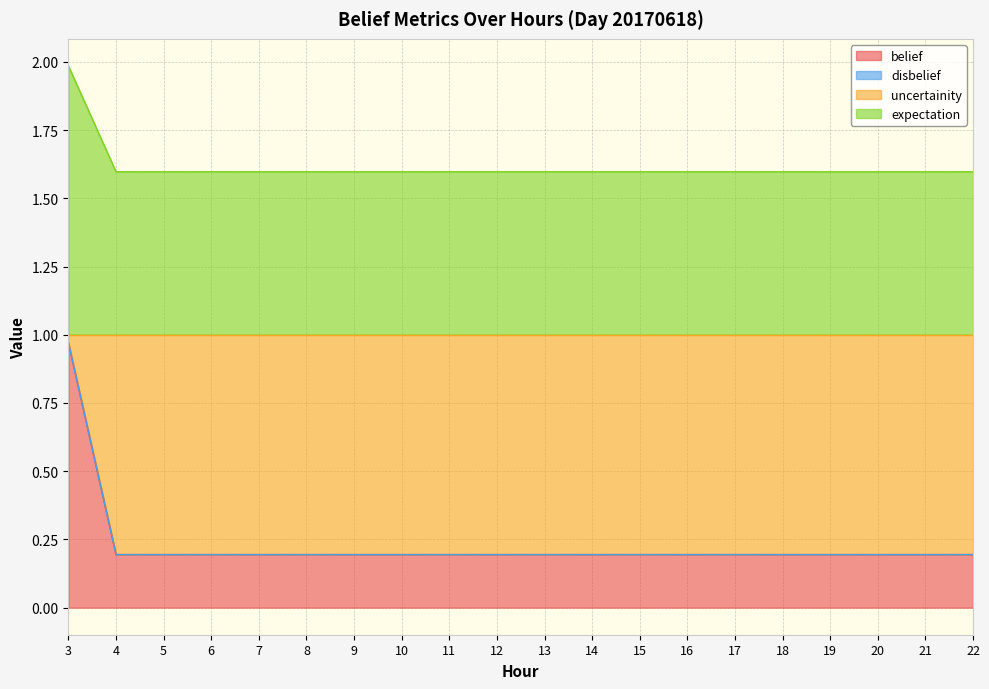

What is the difference between the maximum and second lowest values in the expectation series?

0.4